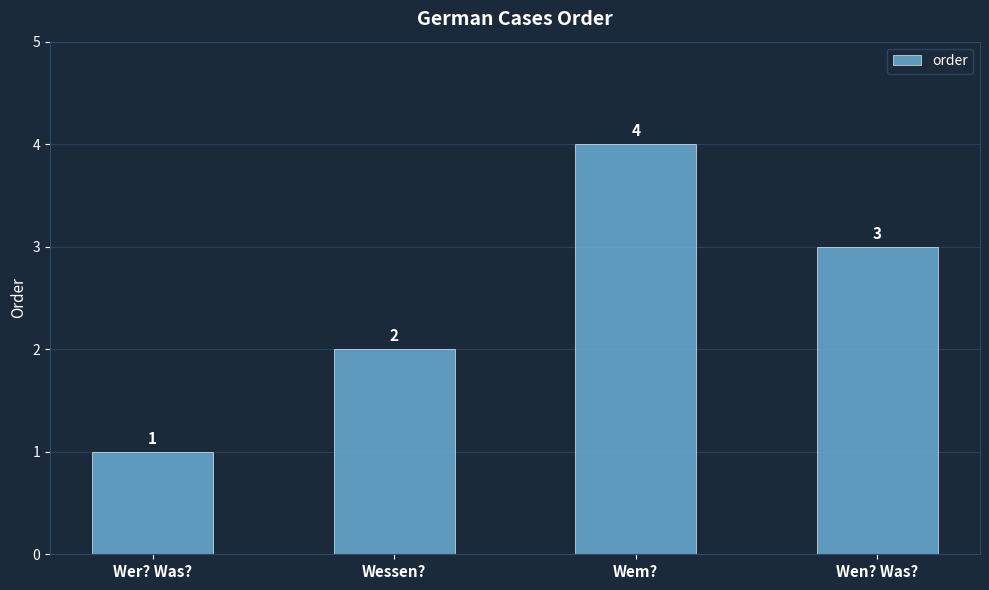

The value at Wem? is 2. True or false?

False